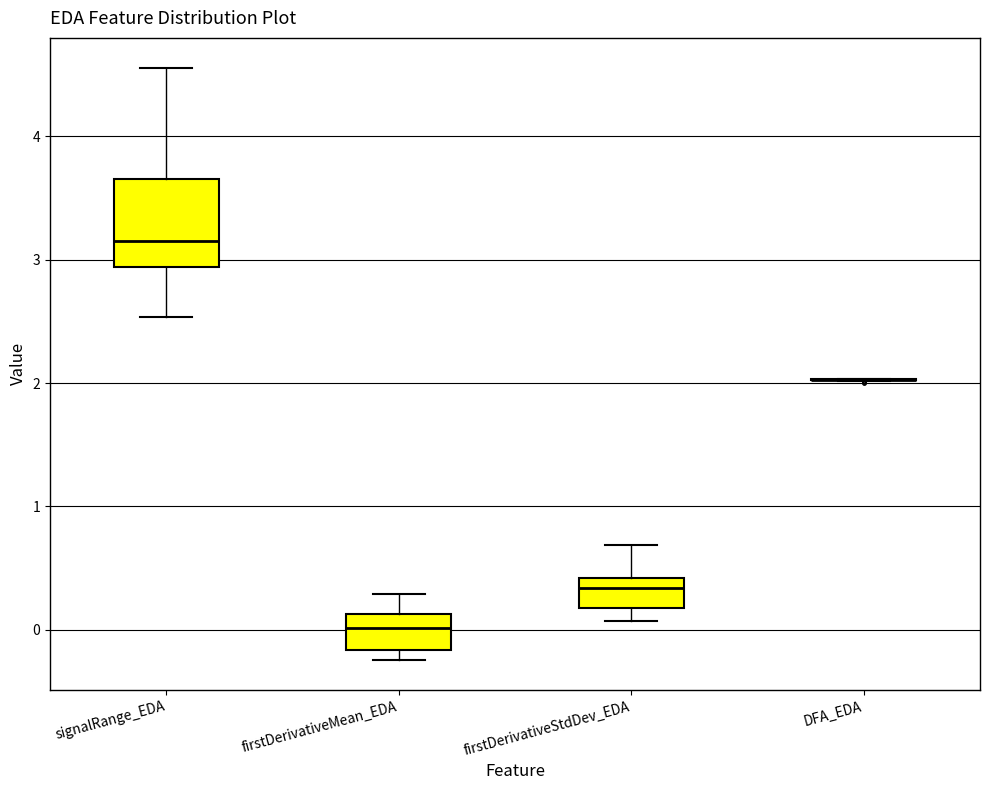

Reading left to right, transcribe this box plot: for each box, give where its median line is, the range the box spans, and where its two whiskers end, as read against the y-axis. The values are not printed on the chart, so give them approximately, as read against the axis.

signalRange_EDA: median 3.2, box 2.9 to 3.7, whiskers 2.5 to 4.6
firstDerivativeMean_EDA: median 0.0, box -0.2 to 0.1, whiskers -0.2 (just below the box's lower edge) to 0.3
firstDerivativeStdDev_EDA: median 0.3, box 0.2 to 0.4, whiskers 0.1 to 0.7
DFA_EDA: box collapsed to a line at 2.0, whiskers 2.0 to 2.0